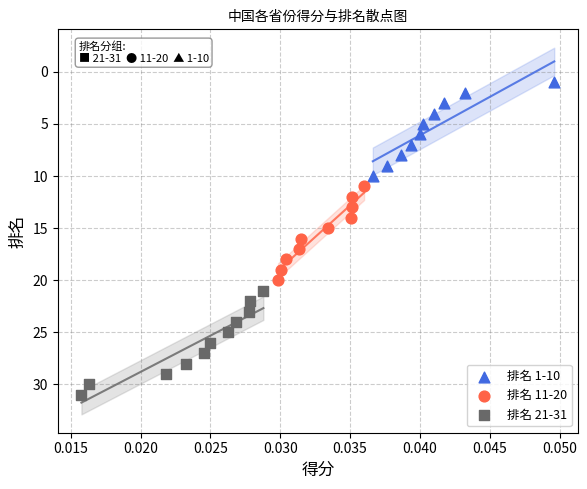

Which series reaches the minimum Y coordinate?

排名 1-10